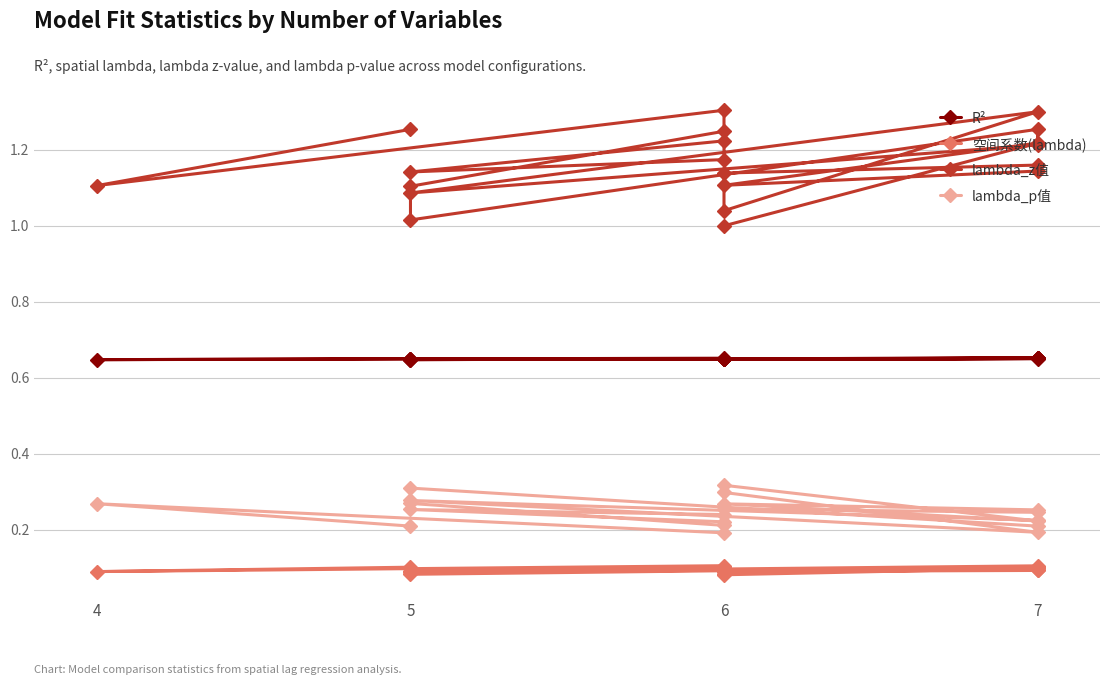

True or false: R² and lambda_p值 cross at least once.

False